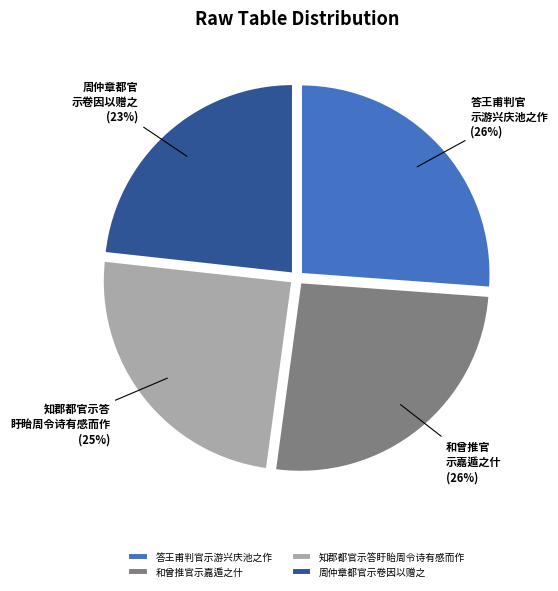

Between 答王甫判官示游兴庆池之作 and 知郡都官示答盱眙周令诗有感而作, which is larger?

答王甫判官示游兴庆池之作